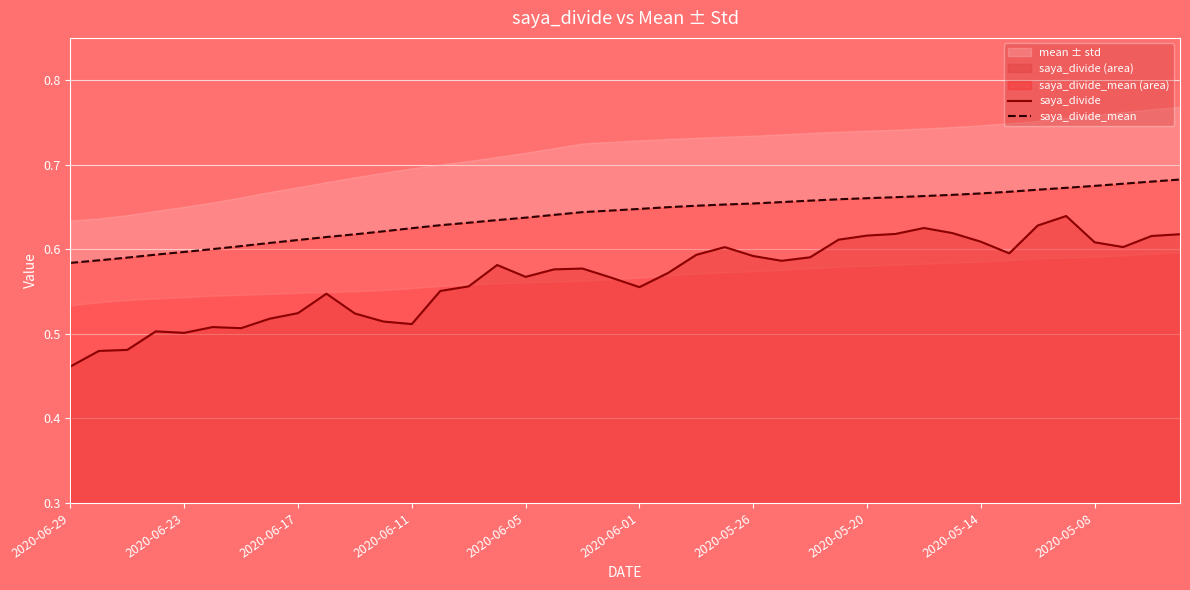

How many lines are shown in the chart?

2